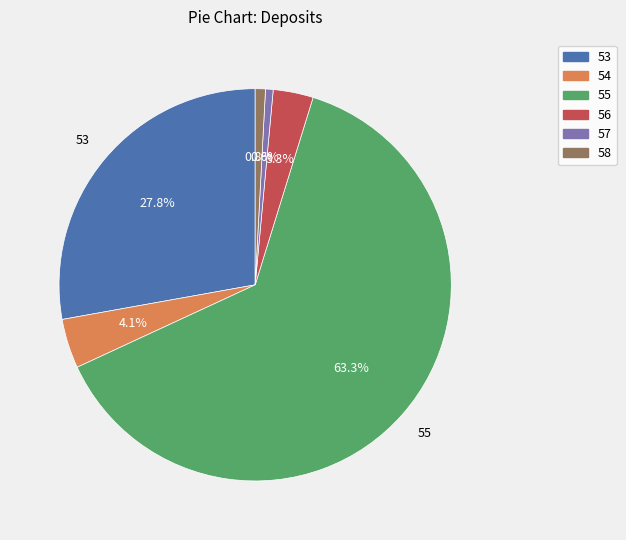

What is the largest slice in the pie chart?

55